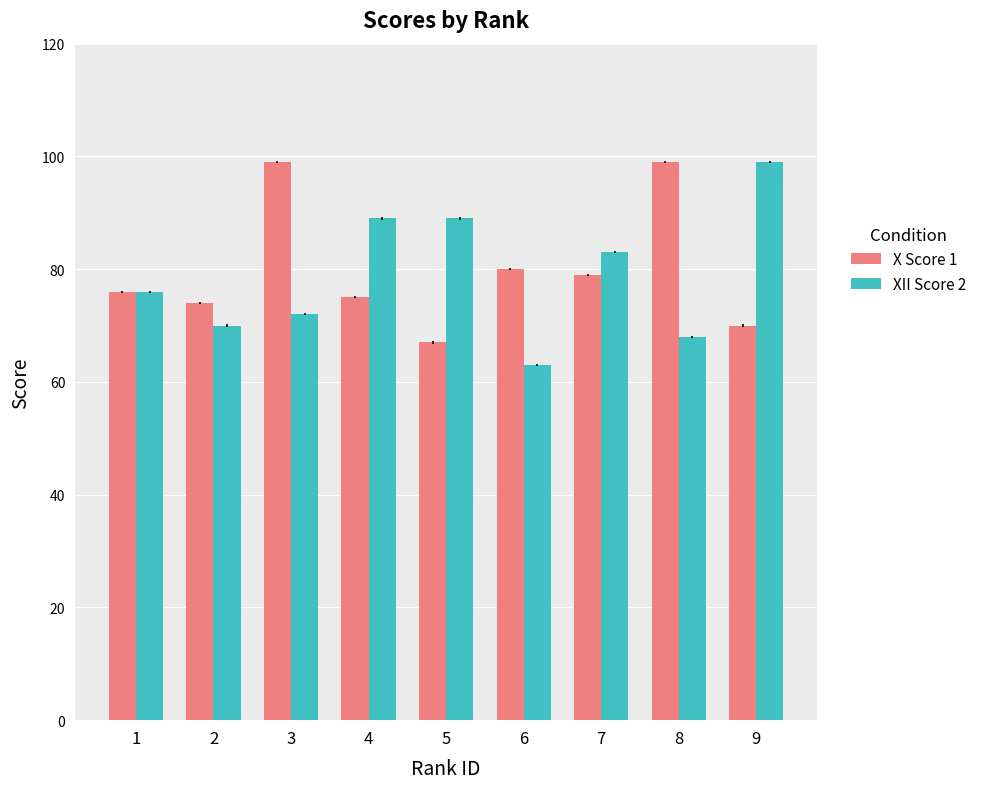

What is the difference between the maximum and minimum values in the X Score 1 series?

32